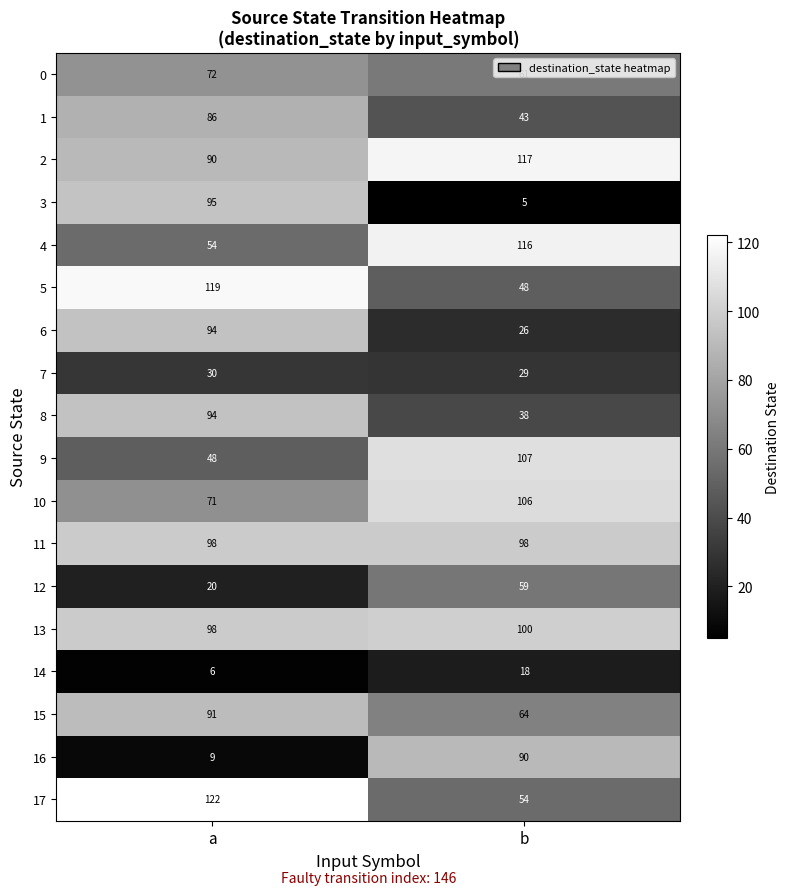

The value of 0 at a is 72. True or false?

True